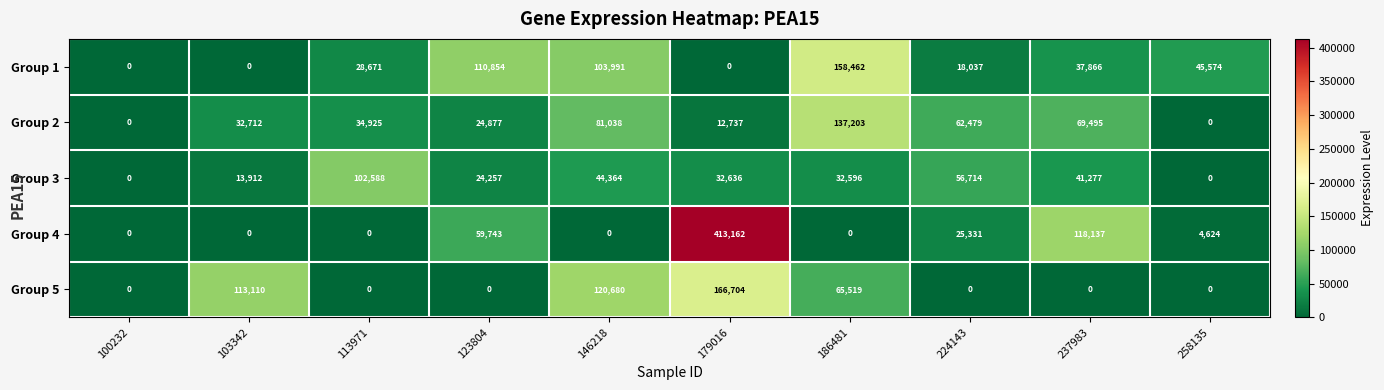

At which label does Group 4 first exceed 4624?

123804